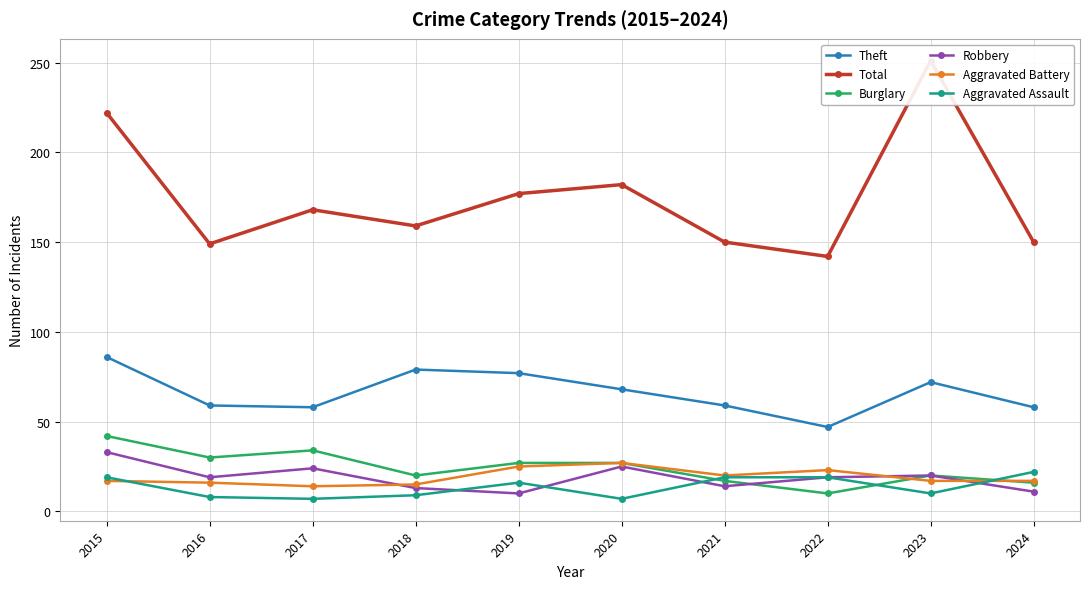

At which label does Burglary first exceed 27?

2015